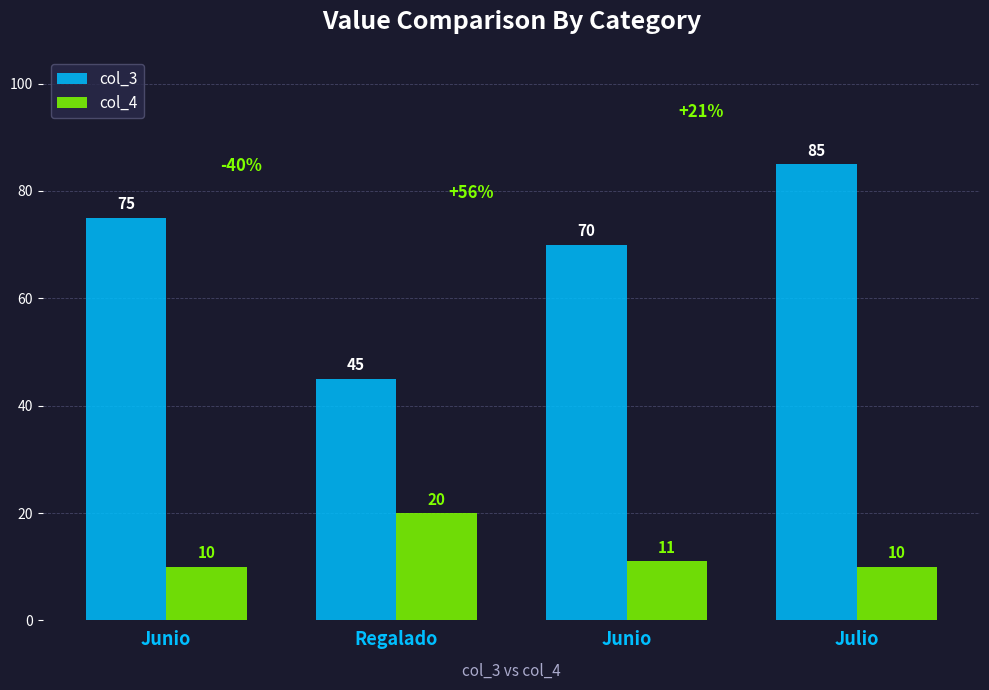

How many data points does each series have?

4